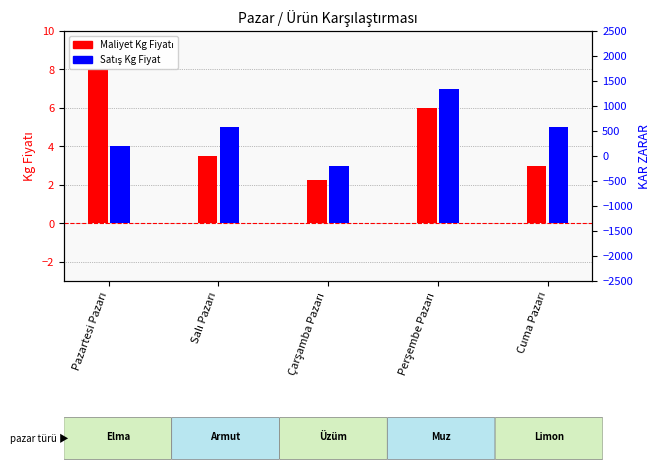

Which series has the largest range (max minus min)?

Maliyet Kg Fiyatı